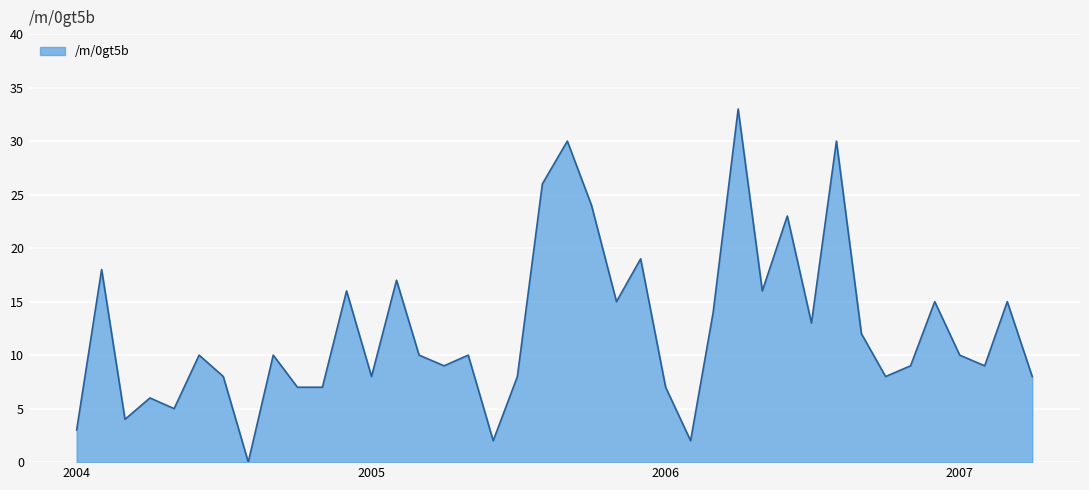

What is the maximum value shown in the chart?

33